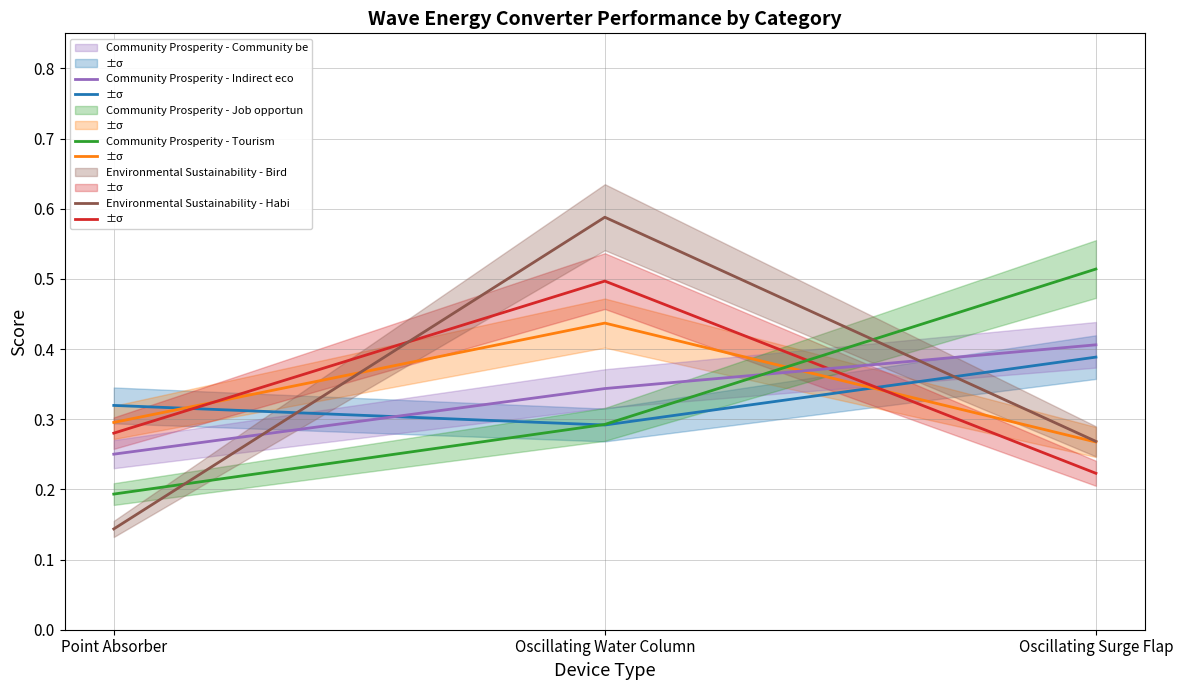

Reading left to right, extract all data points from this chart.

Community Prosperity - Community benefits: 0.3	0.3	0.4
Community Prosperity - Indirect economic effects: 0.3	0.4	0.3
Community Prosperity - Job opportunities: 0.3	0.5	0.2
Community Prosperity - Tourism: 0.3	0.3	0.4
Environmental Sustainability - Birds: 0.2	0.3	0.5
Environmental Sustainability - Habitat of marine animals: 0.1	0.6	0.3